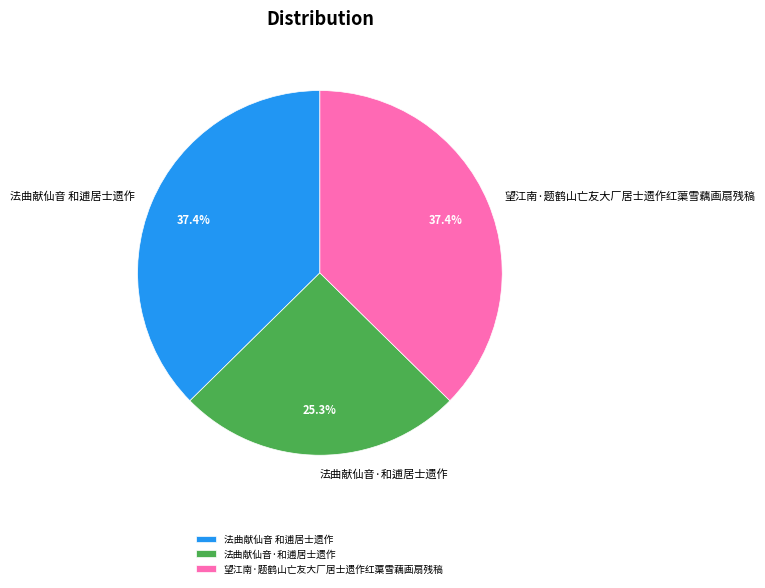

Do 望江南·题鹤山亡友大厂居士遗作红蕖雪藕画扇残稿 and 法曲献仙音 和逋居士遗作 together represent more than half of the pie?

Yes